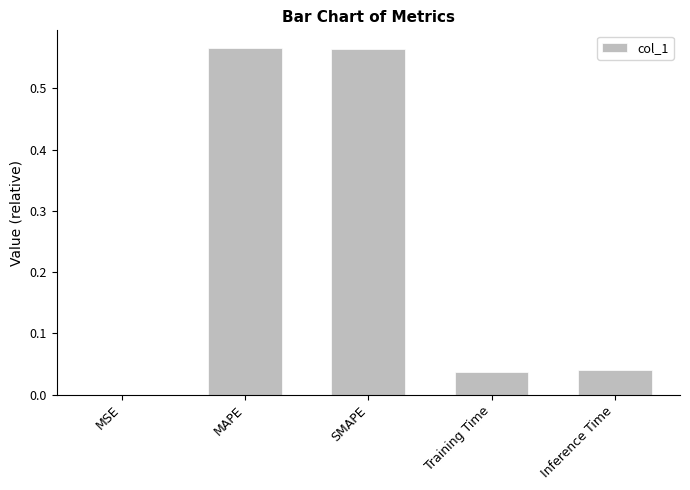

What is the sum of all values?

1.2